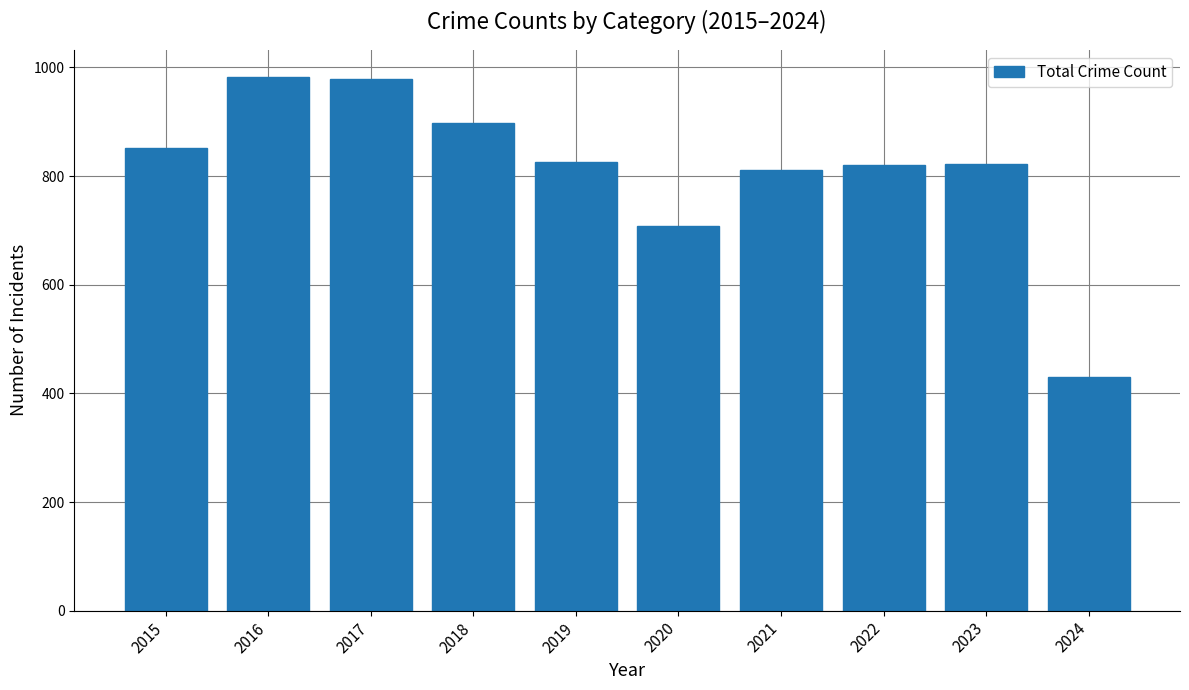

Which label corresponds to the smallest value in the chart?

2024